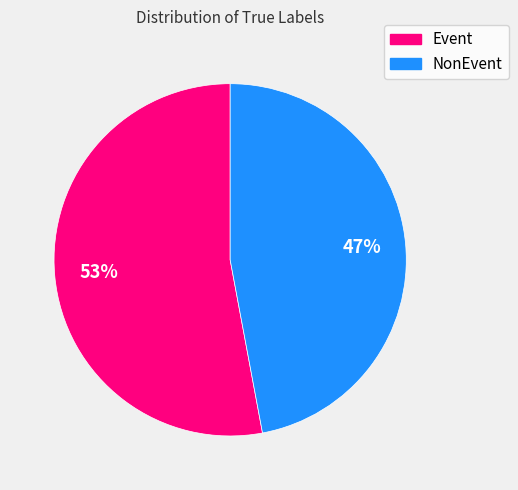

Which slice represents more than half of the pie?

Event